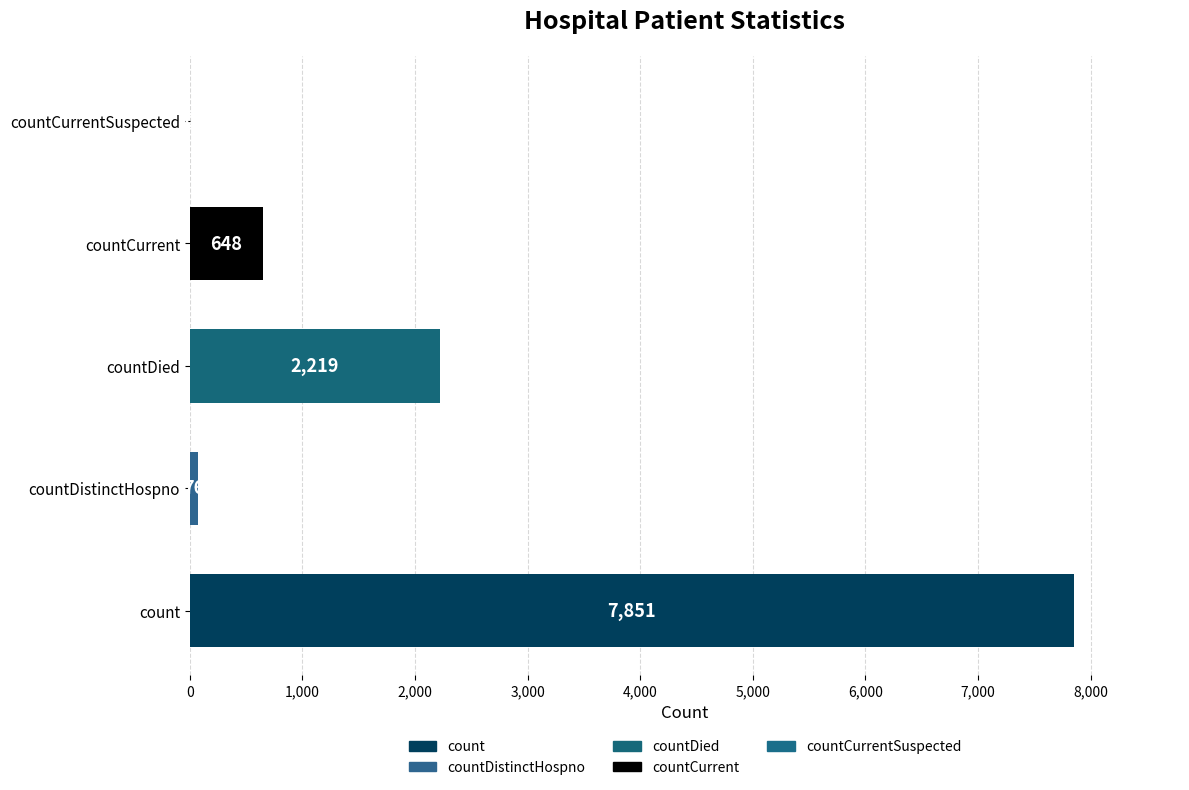

Count the number of data series in this chart.

1